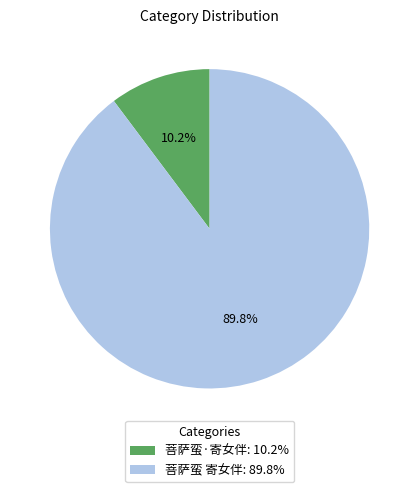

How many slices are in this pie chart?

2